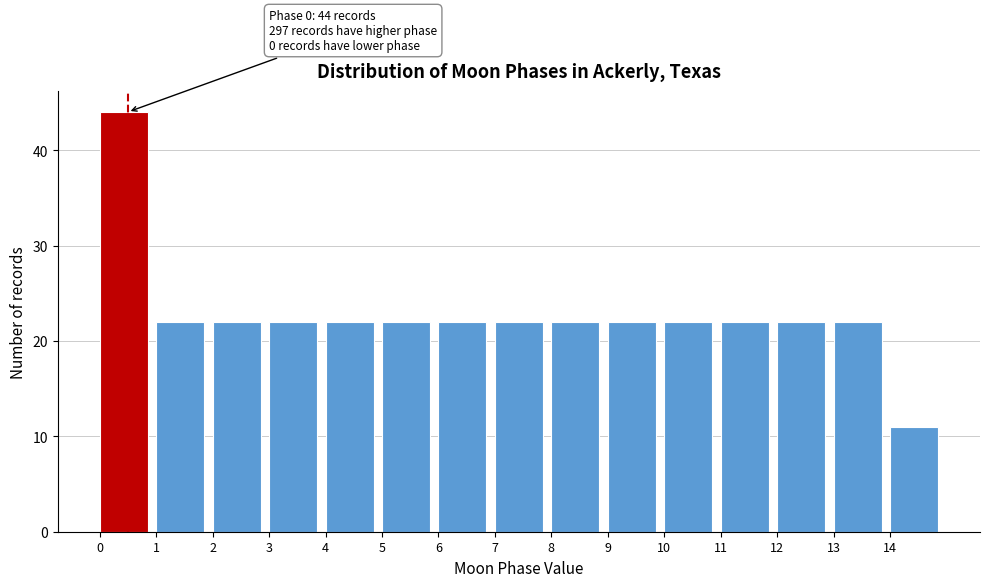

Over which range of the x-axis is the bar tallest?

0 to 1